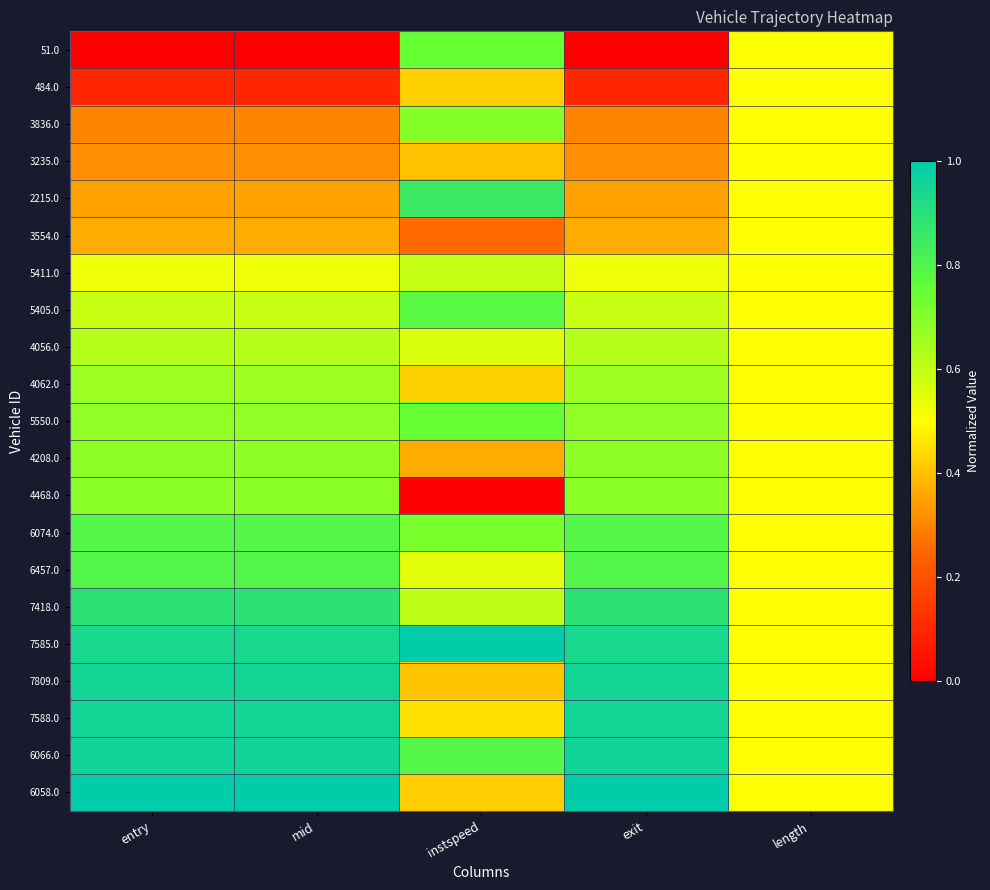

Reading left to right, what are all the values shown in this chart?

51.0: entry=0.0	mid=0.0	instspeed=0.7	exit=0.0	length=0.5
484.0: entry=0.1	mid=0.1	instspeed=0.4	exit=0.1	length=0.5
3836.0: entry=0.3	mid=0.3	instspeed=0.7	exit=0.3	length=0.5
3235.0: entry=0.3	mid=0.3	instspeed=0.4	exit=0.3	length=0.5
2215.0: entry=0.4	mid=0.3	instspeed=0.9	exit=0.3	length=0.5
3554.0: entry=0.4	mid=0.4	instspeed=0.3	exit=0.4	length=0.5
5411.0: entry=0.5	mid=0.5	instspeed=0.6	exit=0.5	length=0.5
5405.0: entry=0.6	mid=0.6	instspeed=0.8	exit=0.6	length=0.5
4056.0: entry=0.6	mid=0.6	instspeed=0.6	exit=0.6	length=0.5
4062.0: entry=0.7	mid=0.7	instspeed=0.4	exit=0.7	length=0.5
5550.0: entry=0.7	mid=0.7	instspeed=0.7	exit=0.7	length=0.5
4208.0: entry=0.7	mid=0.7	instspeed=0.4	exit=0.7	length=0.5
4468.0: entry=0.7	mid=0.7	instspeed=0.0	exit=0.7	length=0.5
6074.0: entry=0.8	mid=0.8	instspeed=0.7	exit=0.8	length=0.5
6457.0: entry=0.8	mid=0.8	instspeed=0.5	exit=0.8	length=0.5
7418.0: entry=0.9	mid=0.9	instspeed=0.6	exit=0.9	length=0.5
7585.0: entry=0.9	mid=0.9	instspeed=1.0	exit=0.9	length=0.5
7809.0: entry=1.0	mid=1.0	instspeed=0.4	exit=1.0	length=0.5
7588.0: entry=1.0	mid=1.0	instspeed=0.5	exit=1.0	length=0.5
6066.0: entry=1.0	mid=1.0	instspeed=0.8	exit=1.0	length=0.5
6058.0: entry=1.0	mid=1.0	instspeed=0.4	exit=1.0	length=0.5